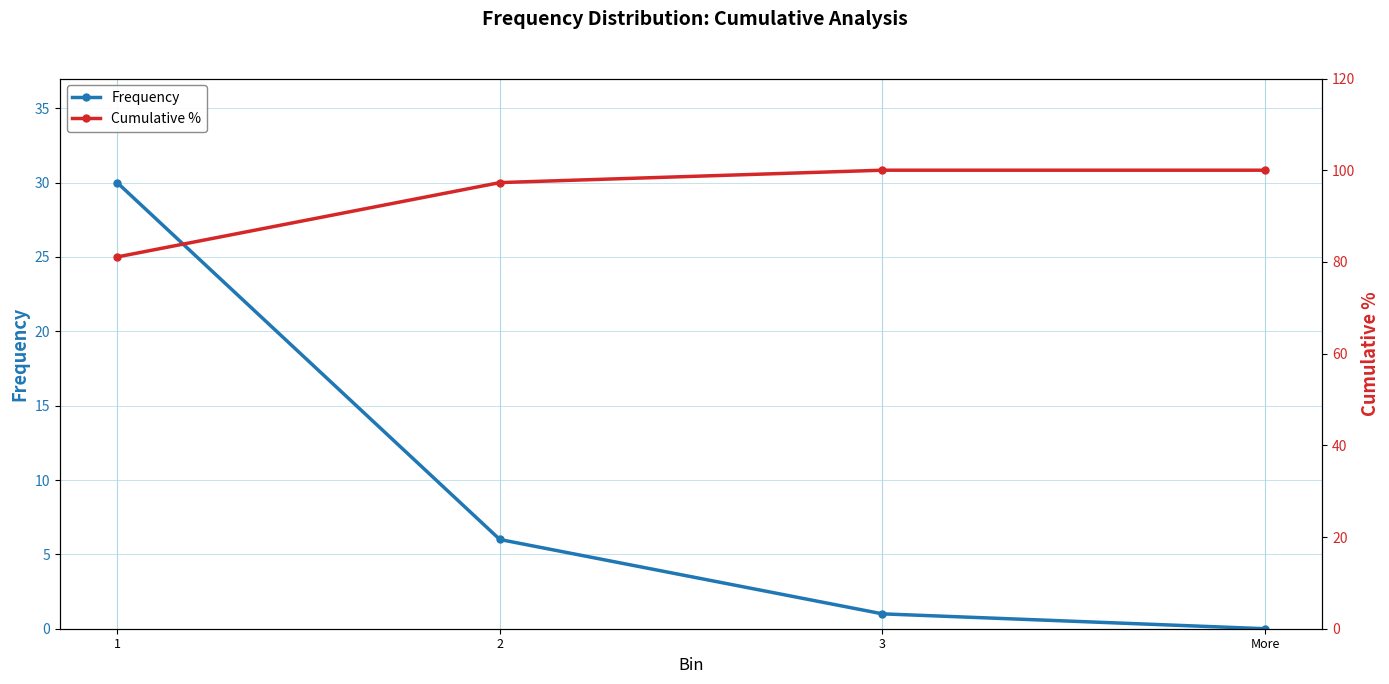

Reading left to right, what are all the values shown in this chart?

Frequency: 1=30.0	2=6.0	3=1.0	More=0.0
Cumulative %: 1=81.1	2=97.3	3=100.0	More=100.0